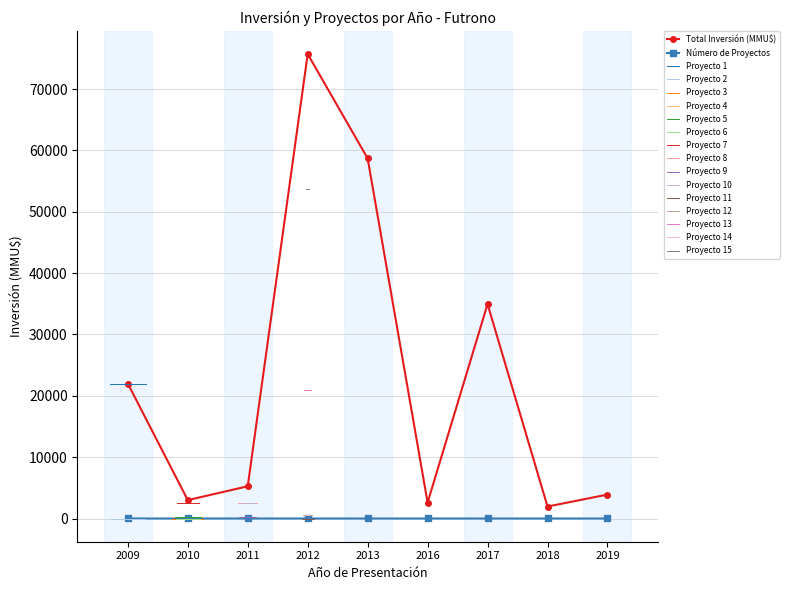

Is it true that Total Inversión (MMU$) equals 2600 at 2016?

True